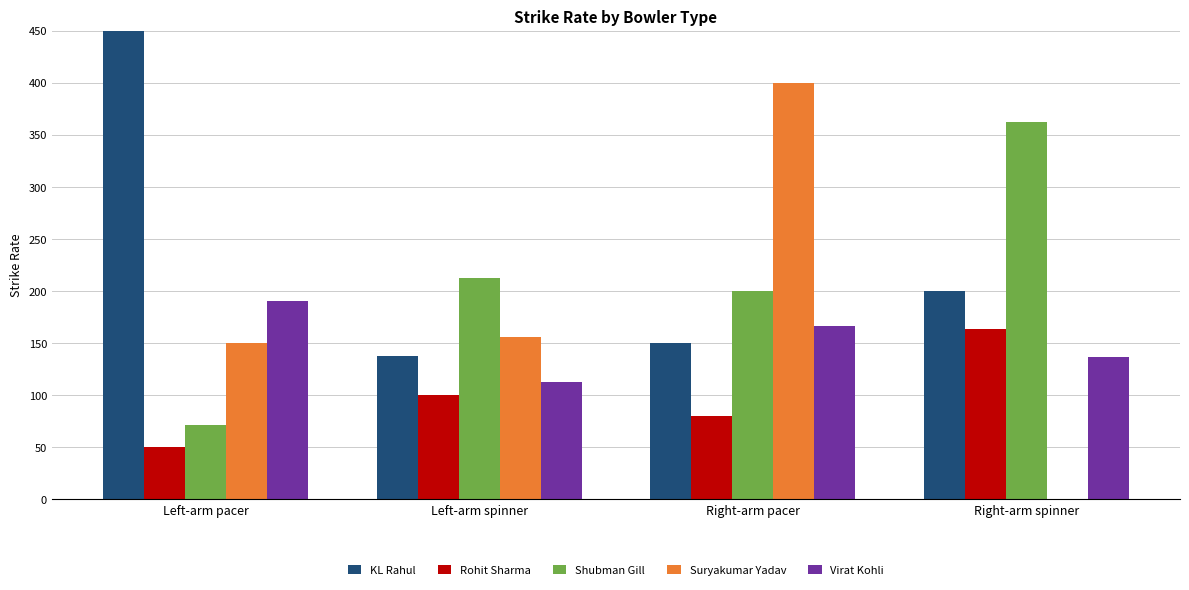

What is the sum of all KL Rahul values?

937.5